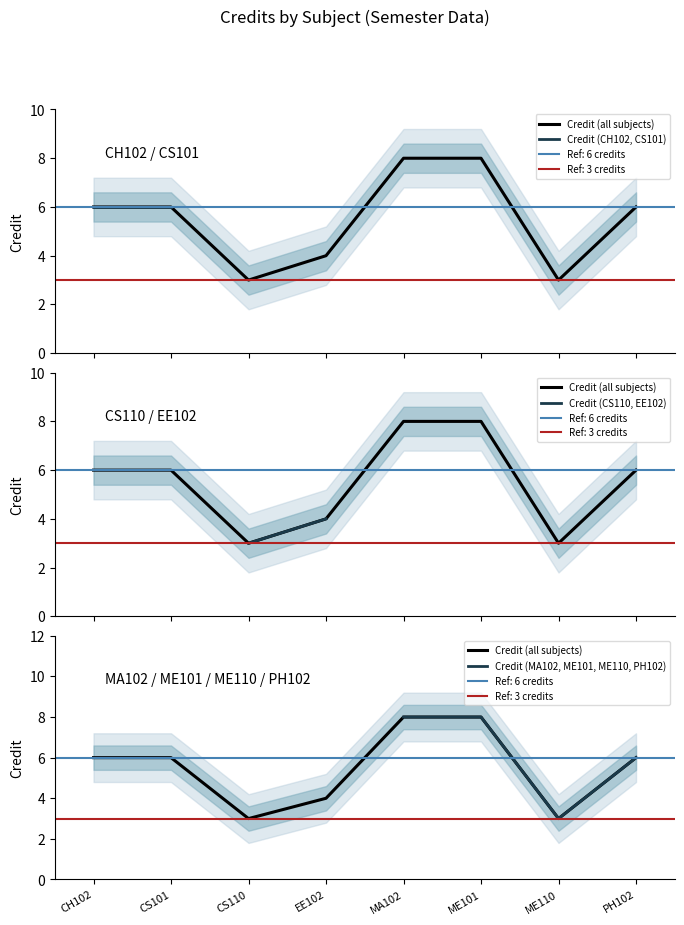

How many values are between 4 and 8?

6